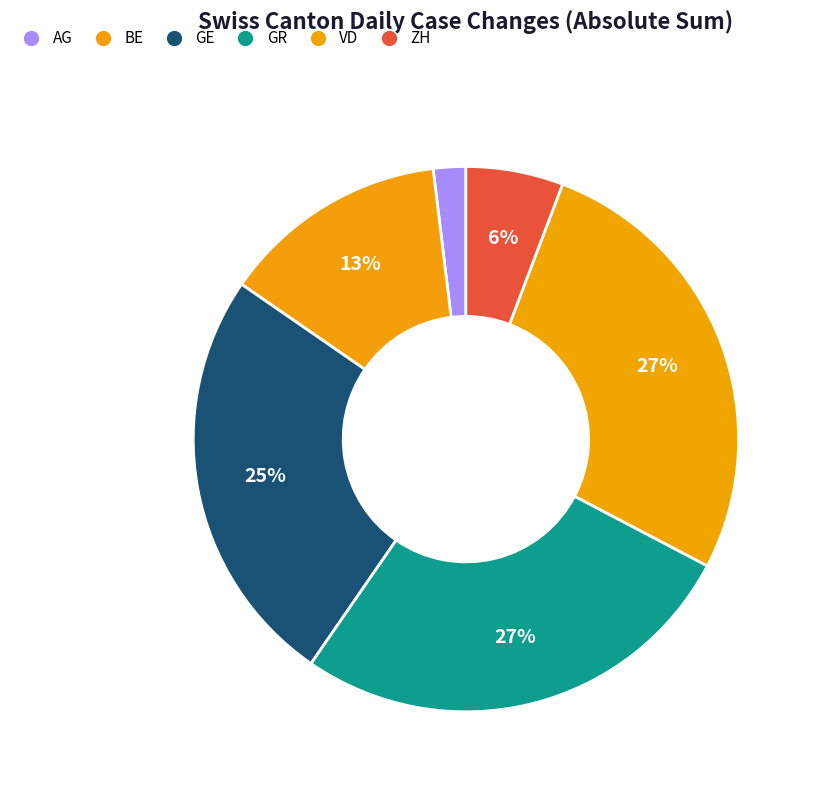

How many segments does this pie chart have?

6